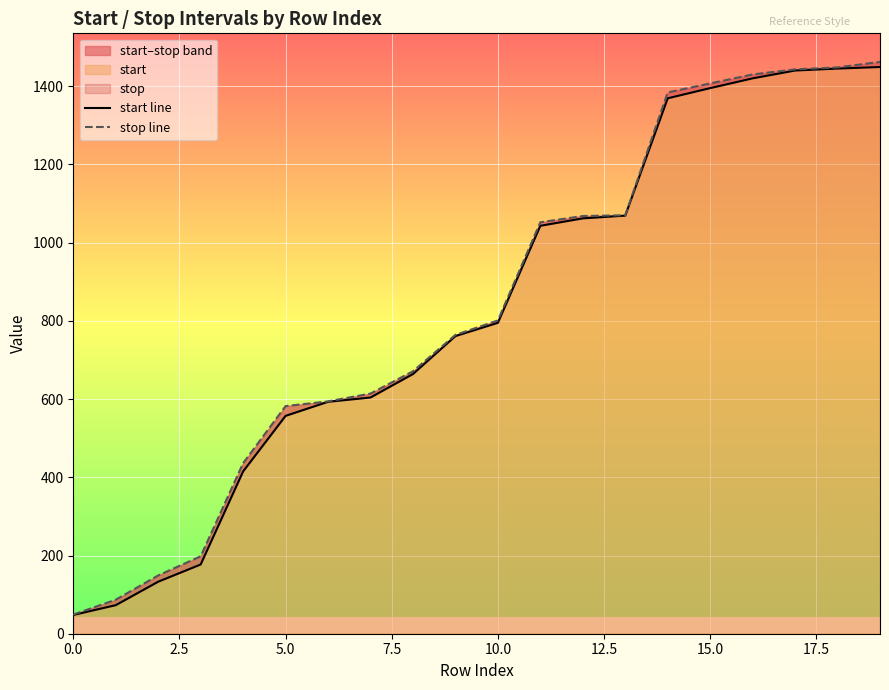

Reading left to right, transcribe all the data shown in this chart.

start line: 48	73	133	177	415	557	593	604	664	761	795	1043	1062	1069	1369	1395	1420	1440	1445	1449
stop line: 49	87	149	198	436	582	594	614	671	764	801	1052	1068	1070	1384	1407	1430	1443	1448	1462